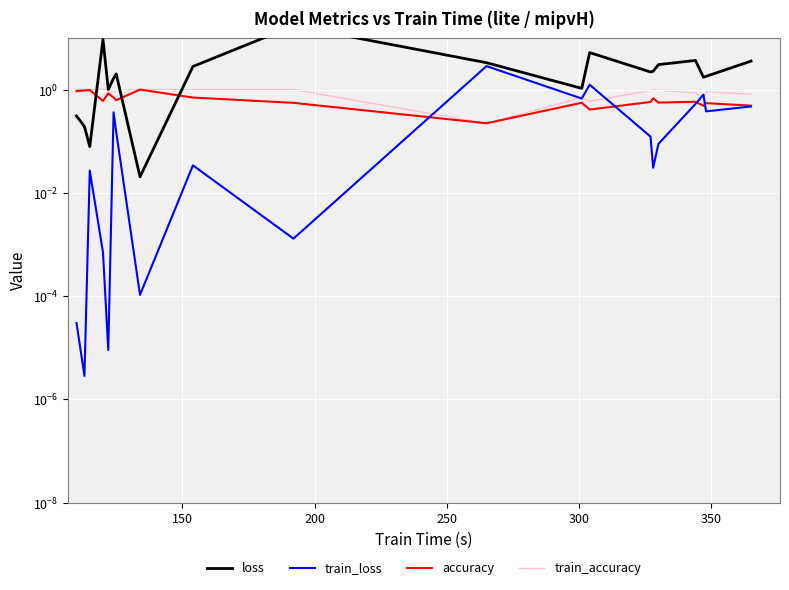

How many lines are shown in the chart?

4